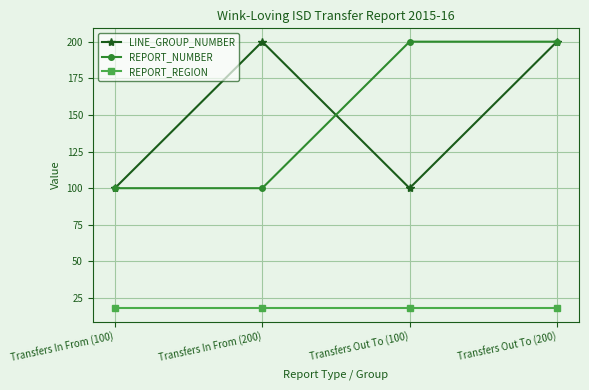

At Transfers Out To (100), list the series in order from smallest to largest.

REPORT_REGION, LINE_GROUP_NUMBER, REPORT_NUMBER